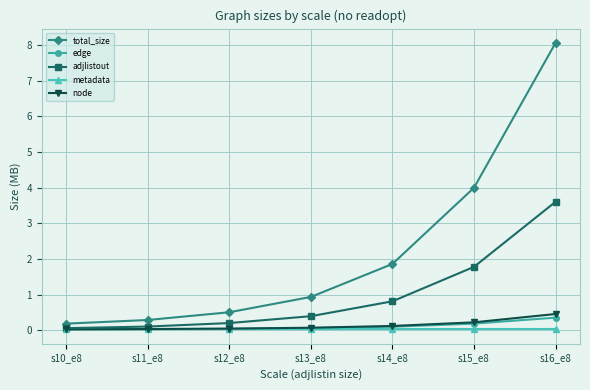

What is the label of the 6th point from the right?

s11_e8